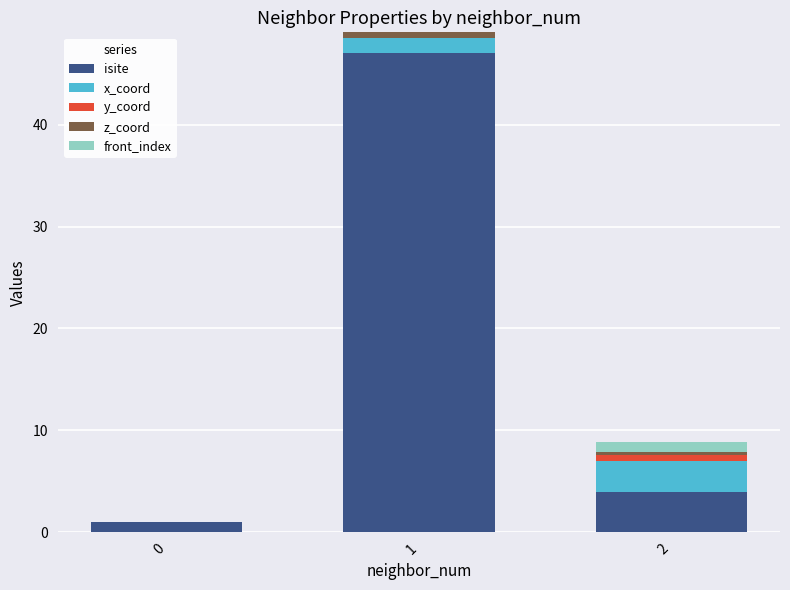

What are all the series names shown in the legend?

isite, x_coord, y_coord, z_coord, front_index